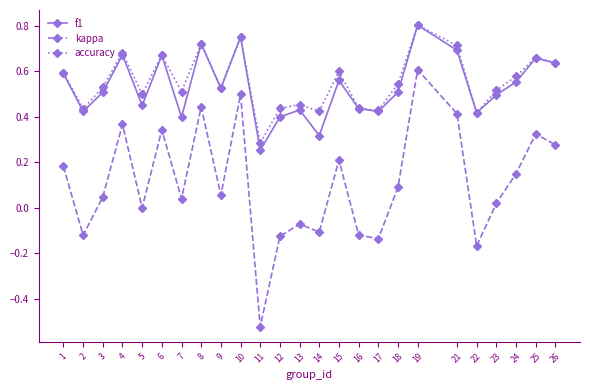

Which series has the largest total across all categories?

accuracy